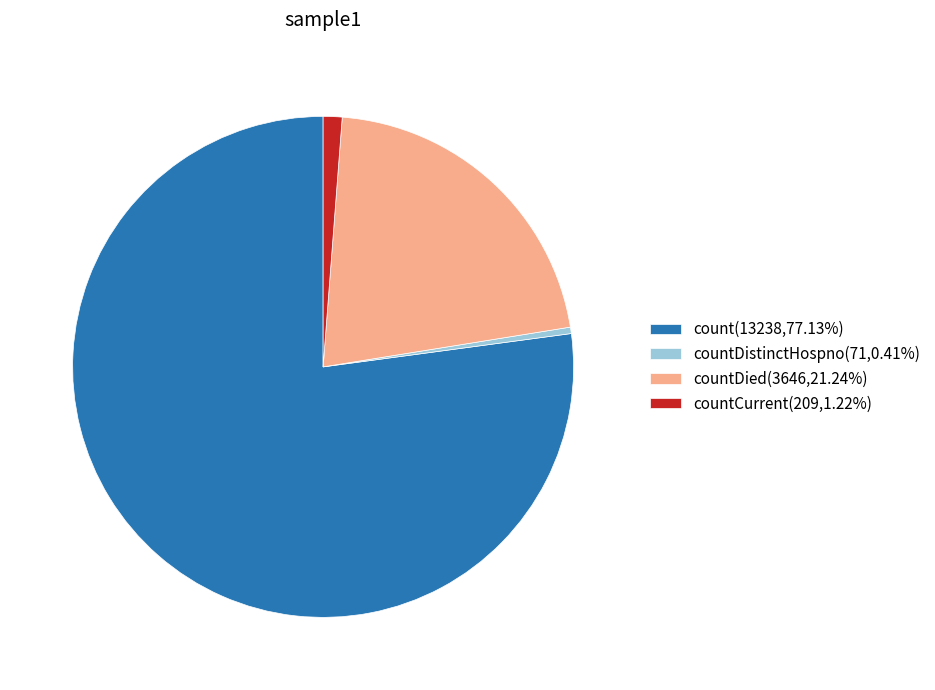

How many slices are in this pie chart?

4